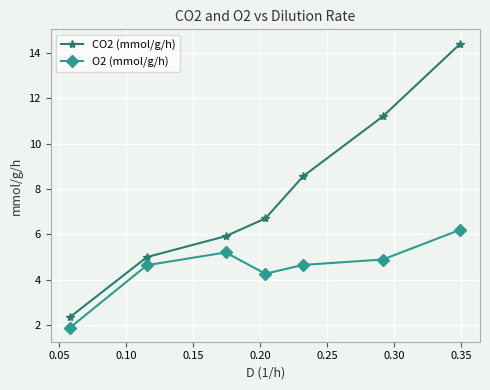

What are all the series names shown in the legend?

CO2 (mmol/g/h), O2 (mmol/g/h)